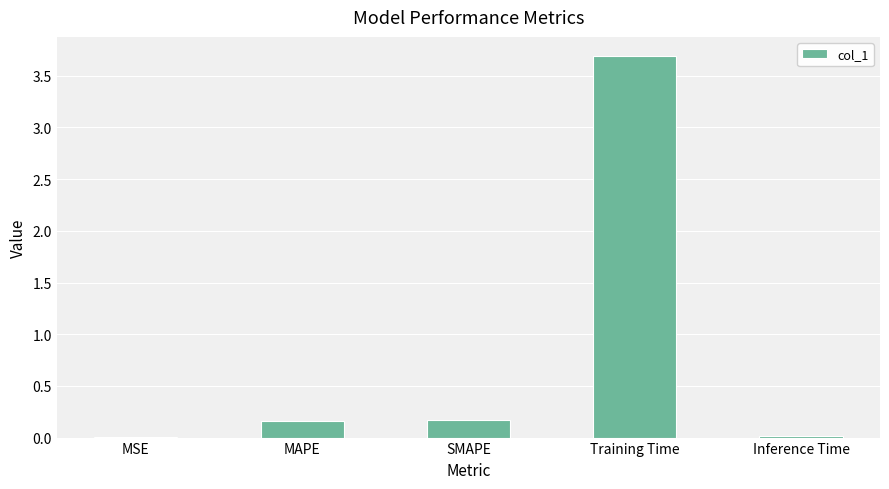

Is it true that the value at Training Time is 3.7?

True